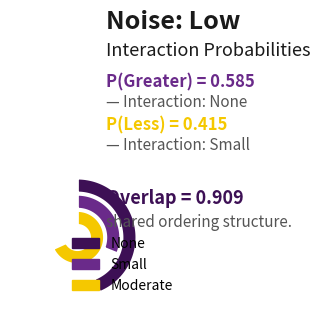

Is Small the majority of the pie?

No